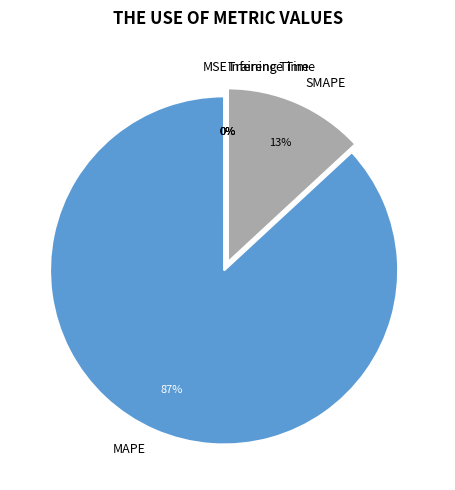

True or false: MAPE accounts for 87% of the total.

True